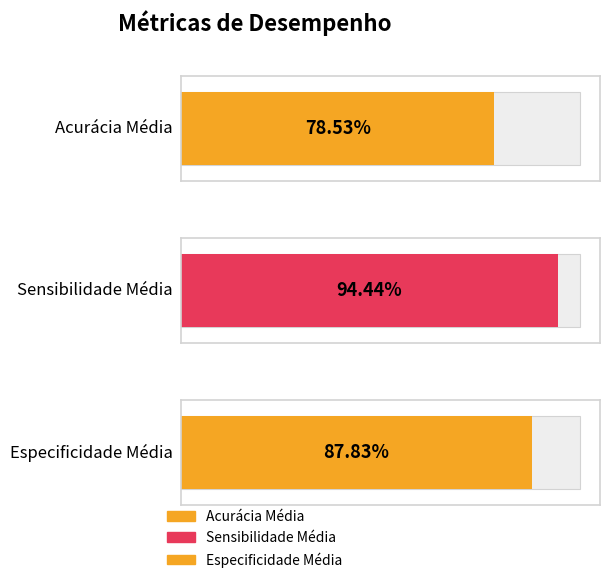

What position from the right is Especificidade Média?

1